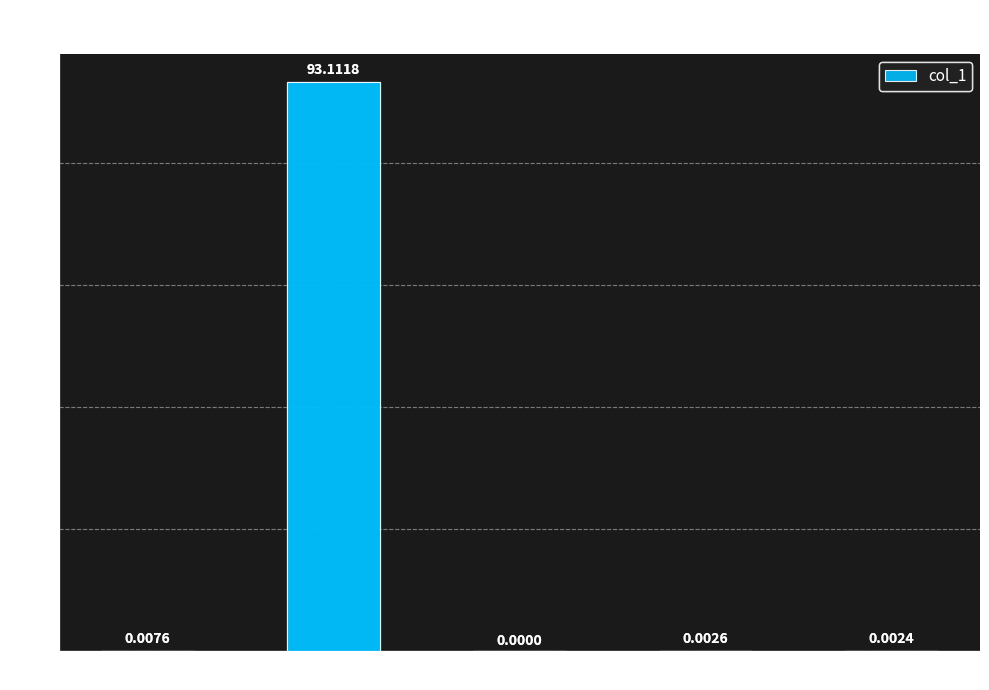

Is it true that the value at Inference Time is 0.0?

True